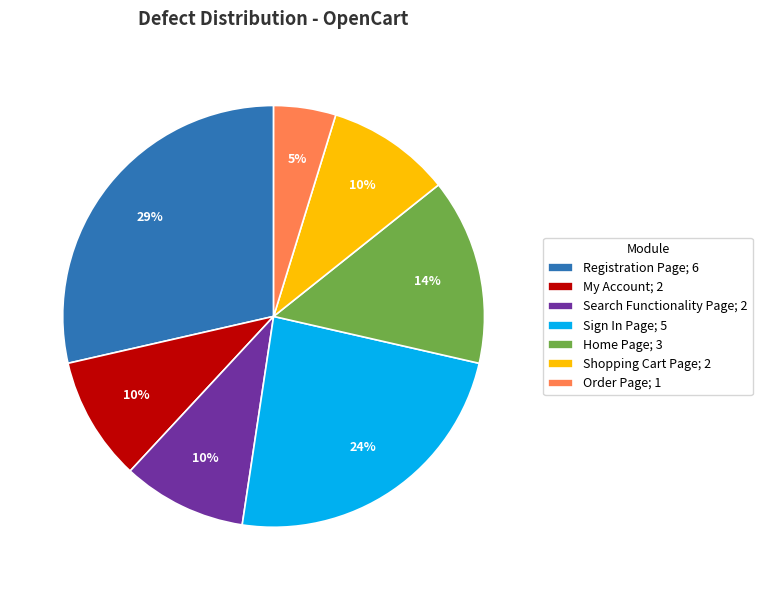

Is there any slice that represents more than half of the pie?

No